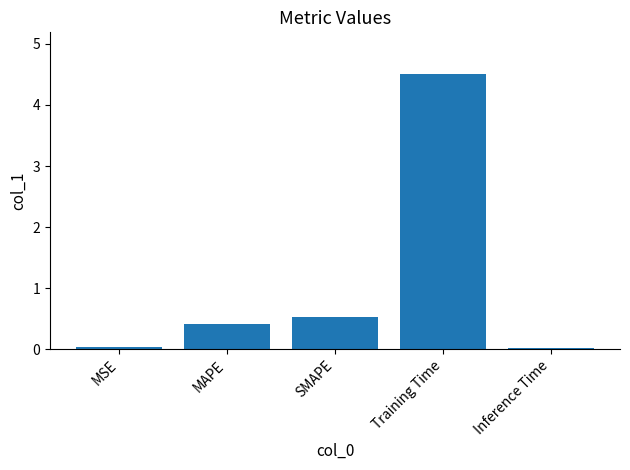

Where is the data nearest to the value 2?

SMAPE